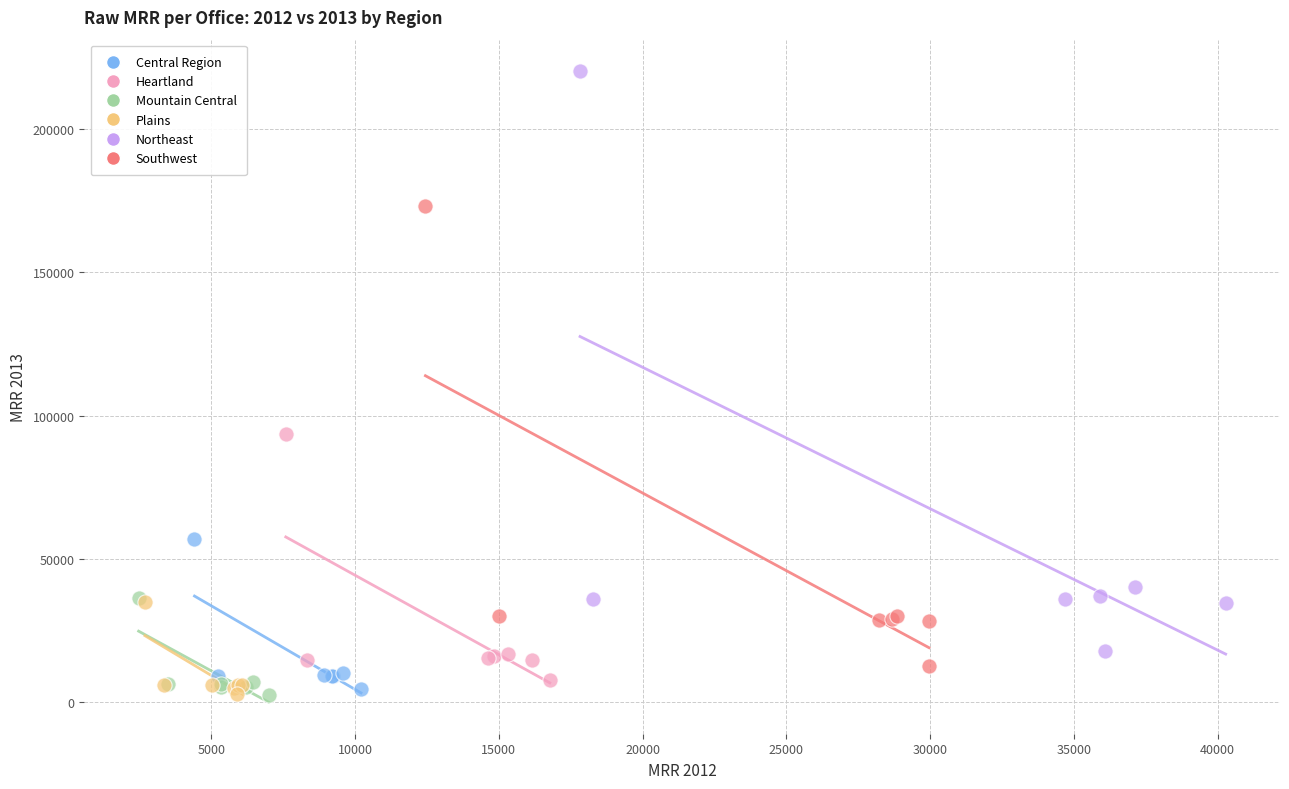

What are all the series names shown in the legend?

Central Region, Heartland, Mountain Central, Plains, Northeast, Southwest